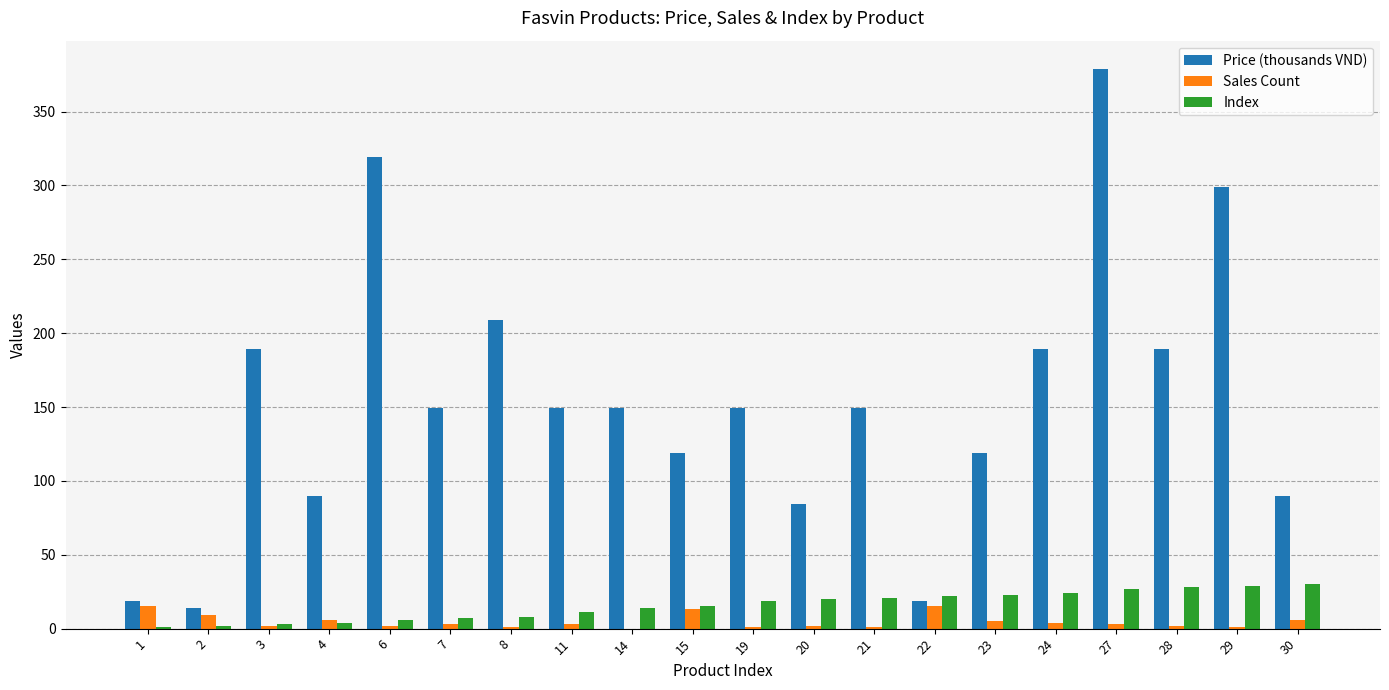

What value does the Index series have at 19?

19.0